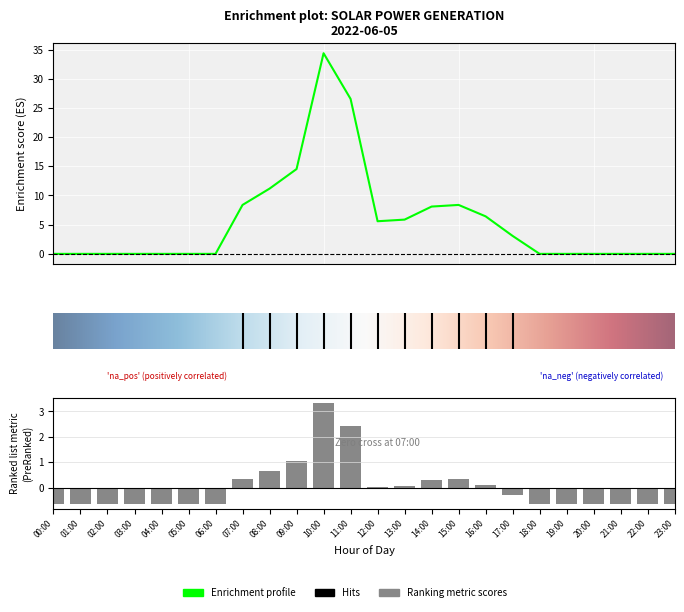

Reading right to left, what are all the values shown in this chart?

0.0	0.0	0.0	0.0	0.0	0.0	3.1	6.4	8.4	8.1	5.9	5.6	26.5	34.4	14.5	11.2	8.4	0.0	0.0	0.0	0.0	0.0	0.0	0.0